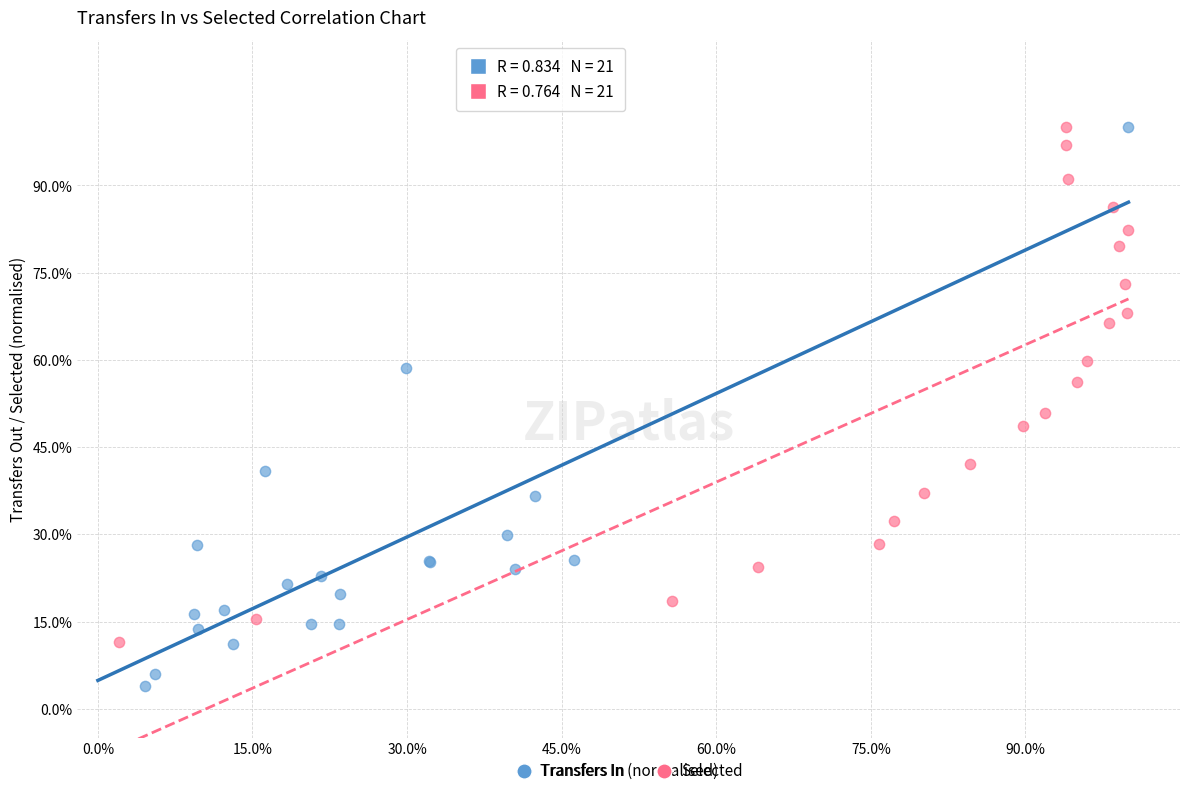

Which series has the widest spread of Y values?

Transfers In